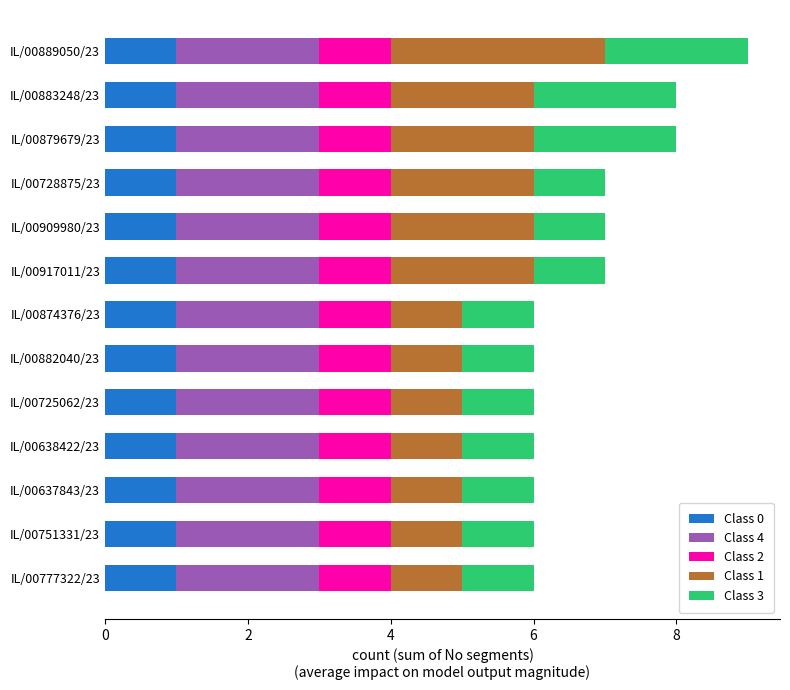

How many categories are shown in the chart?

13